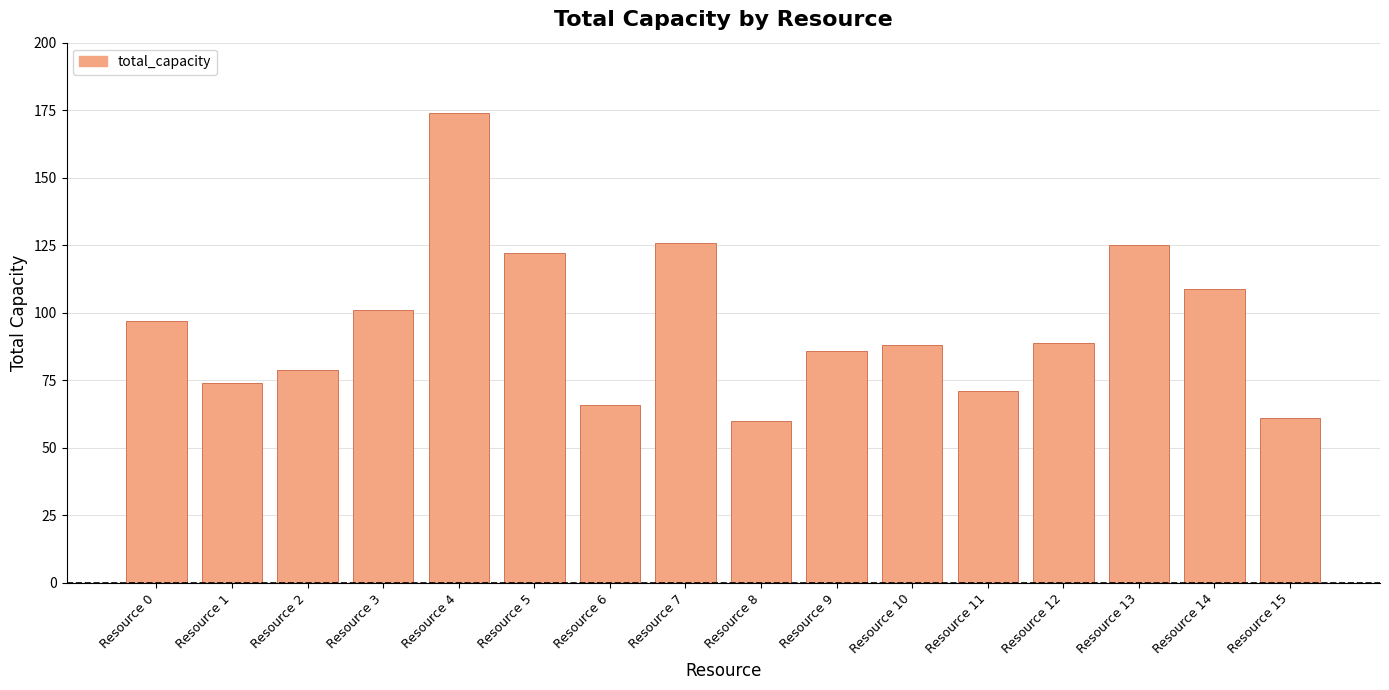

How many bars are there in total?

16